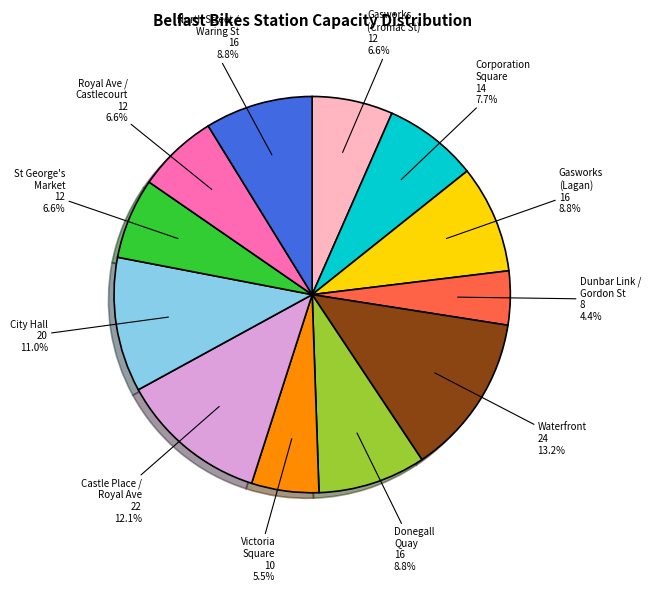

What is the smallest slice in the pie chart?

Dunbar Link / Gordon St